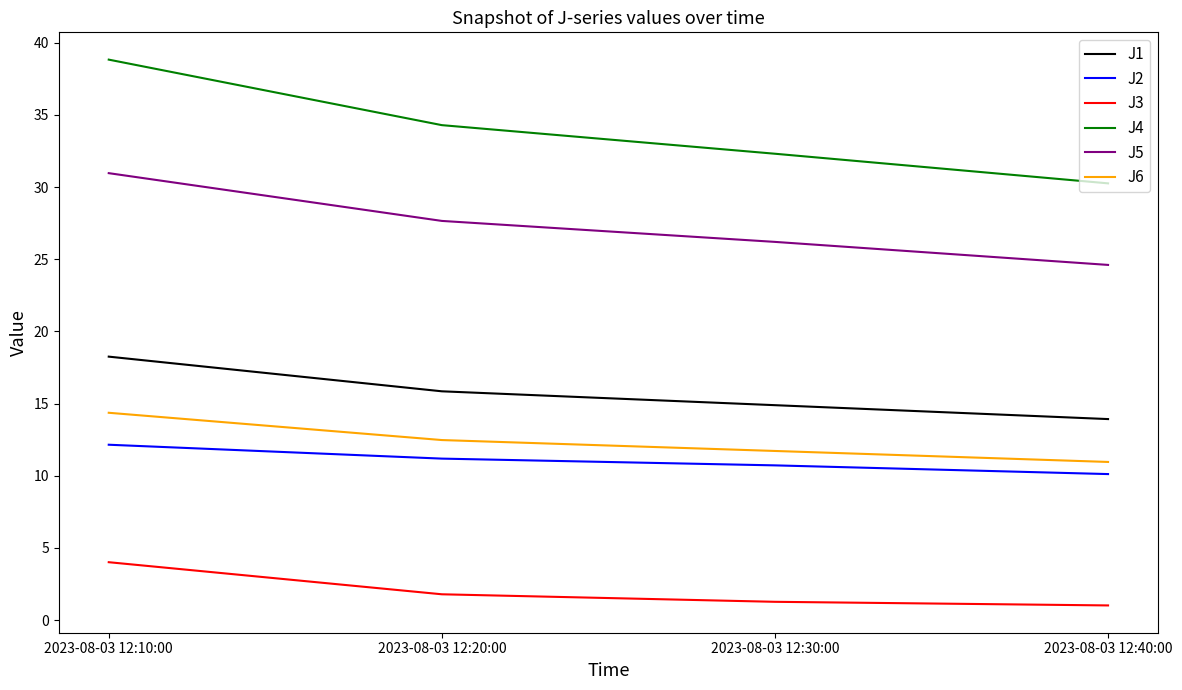

Is the value of J3 at 2023-08-03 12:40:00 greater than the value of J2 at 2023-08-03 12:10:00?

No